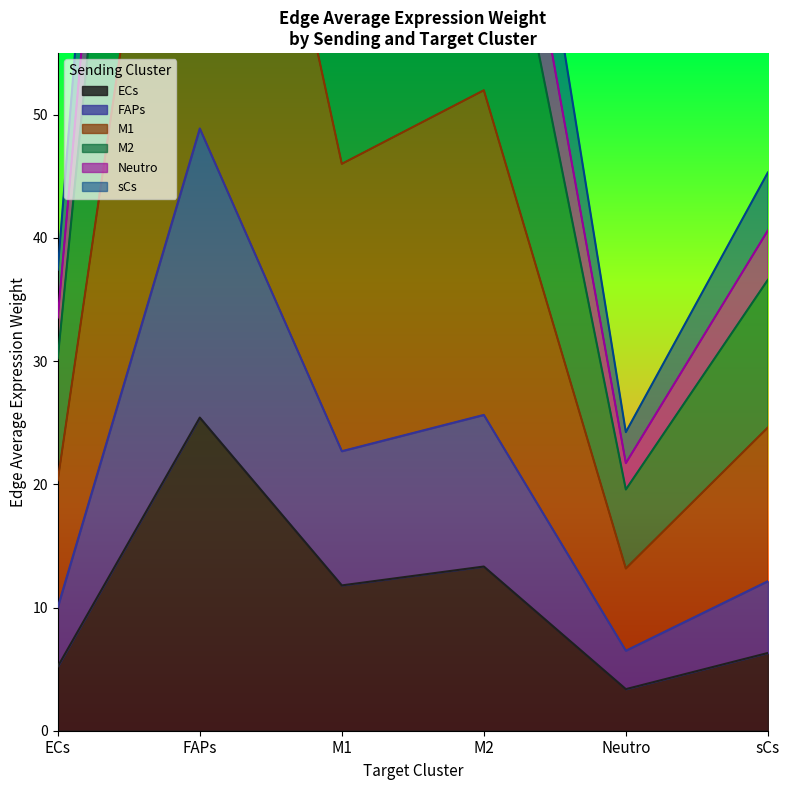

Where does the ECs series first go above 11?

FAPs